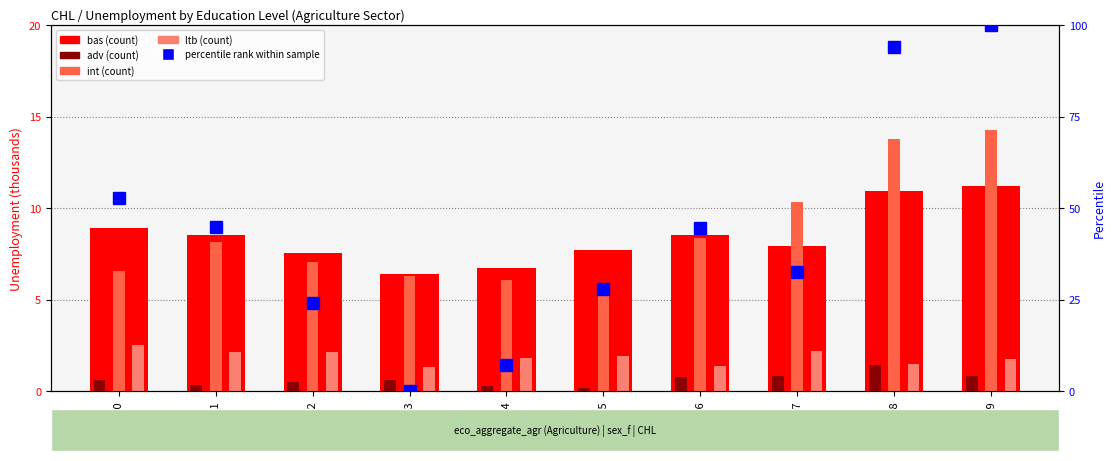

Which series changed the most between 2017 and 2019?

percentile rank within sample